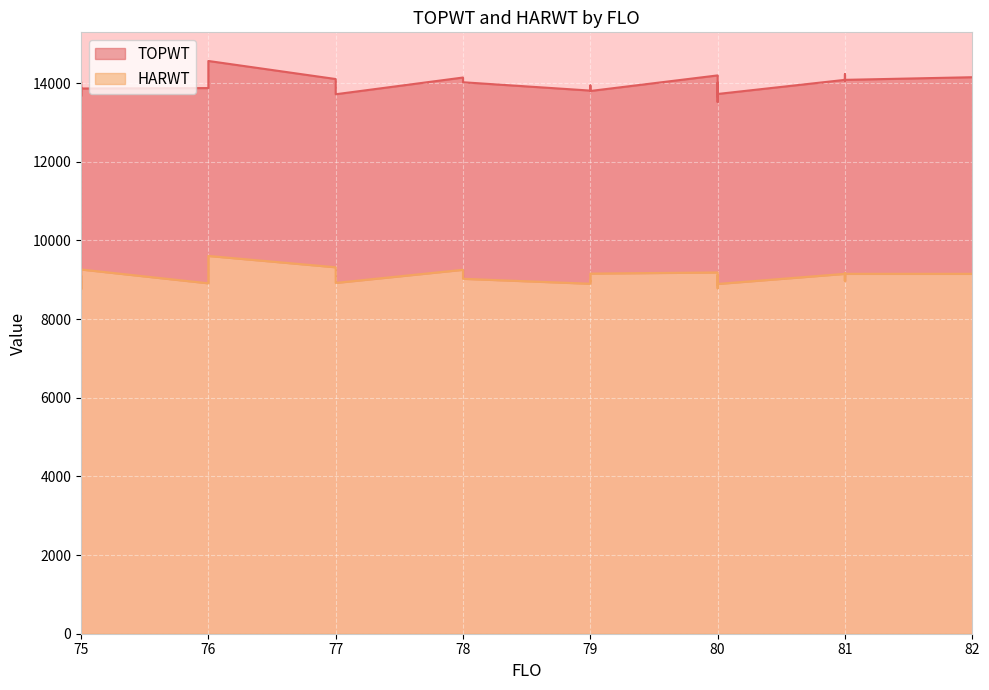

The value of TOPWT at 80 is 13722. True or false?

True